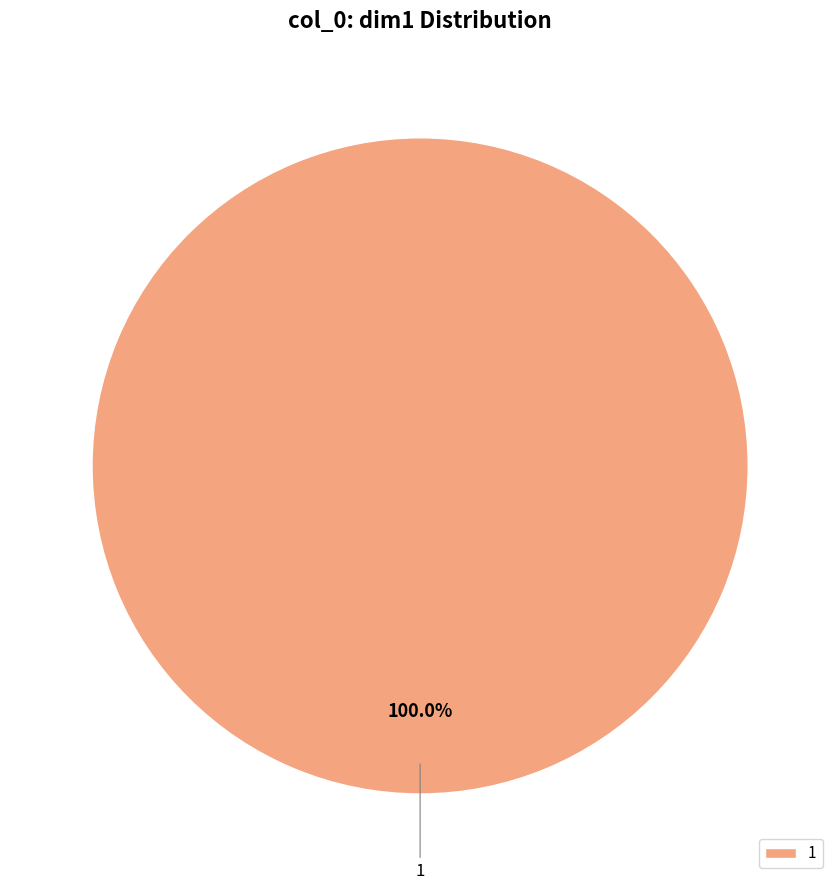

To the nearest percent, what percentage of the pie is 1?

100%